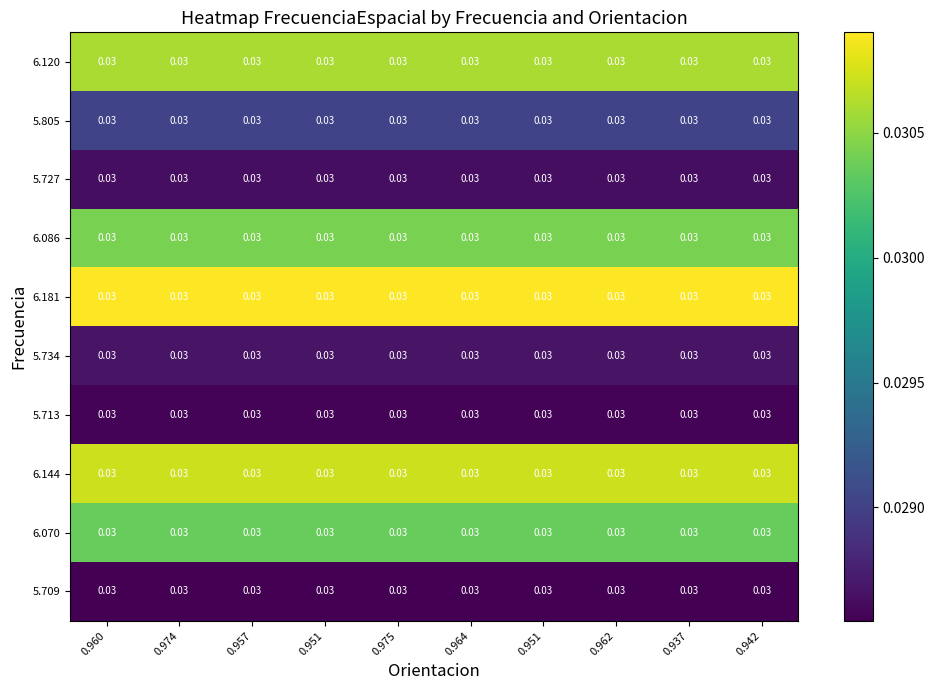

True or false: 5.709 has a value of 0.0 at 0.975.

True